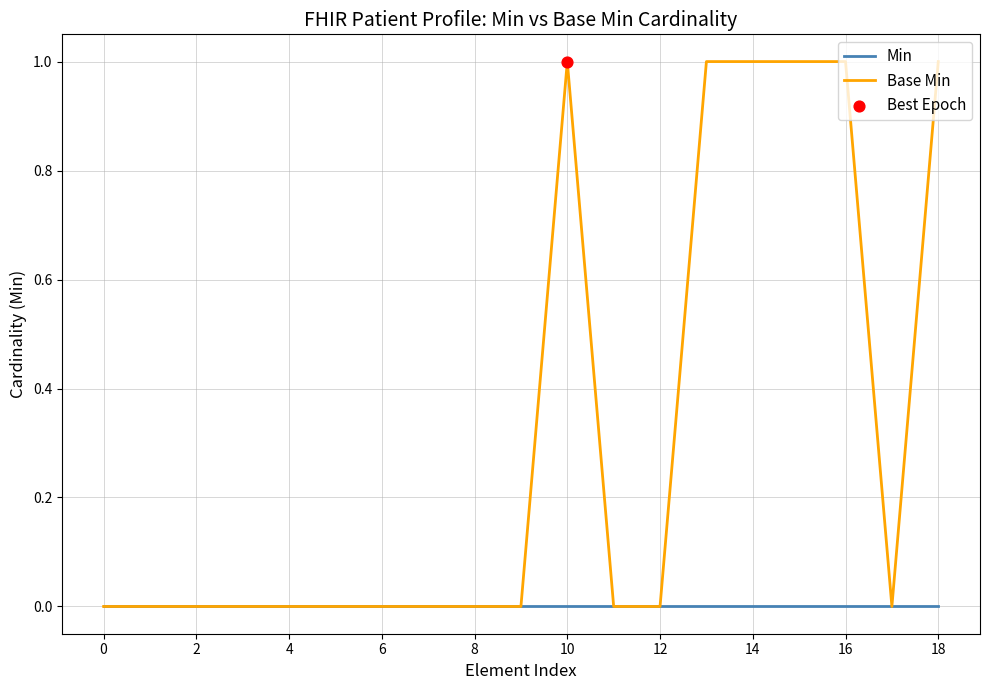

Which series has the largest total across all categories?

Base Min